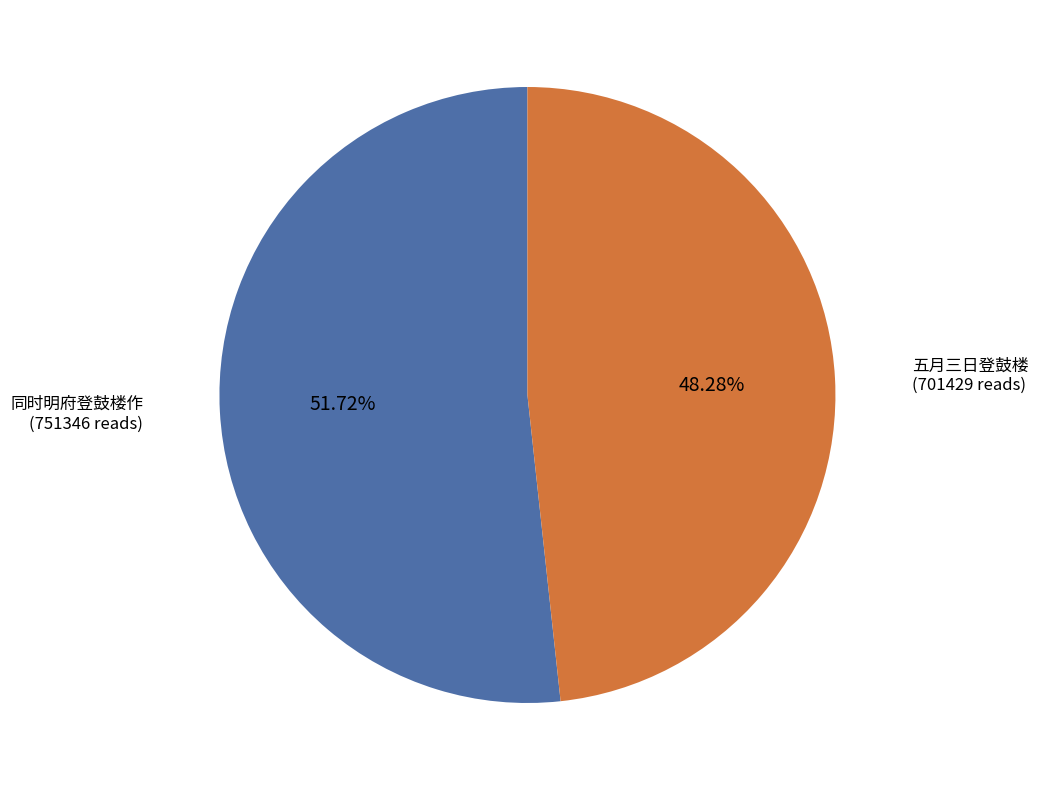

Is there any slice that represents more than half of the pie?

Yes